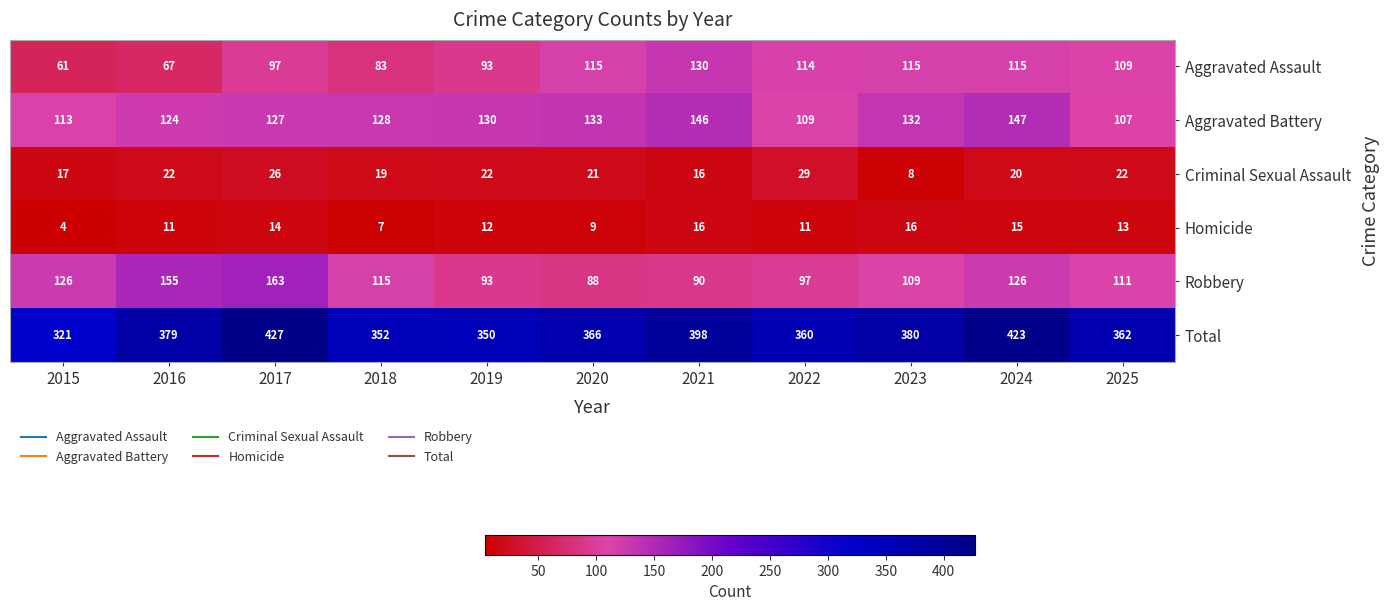

Which label corresponds to the largest value in the chart?

2017